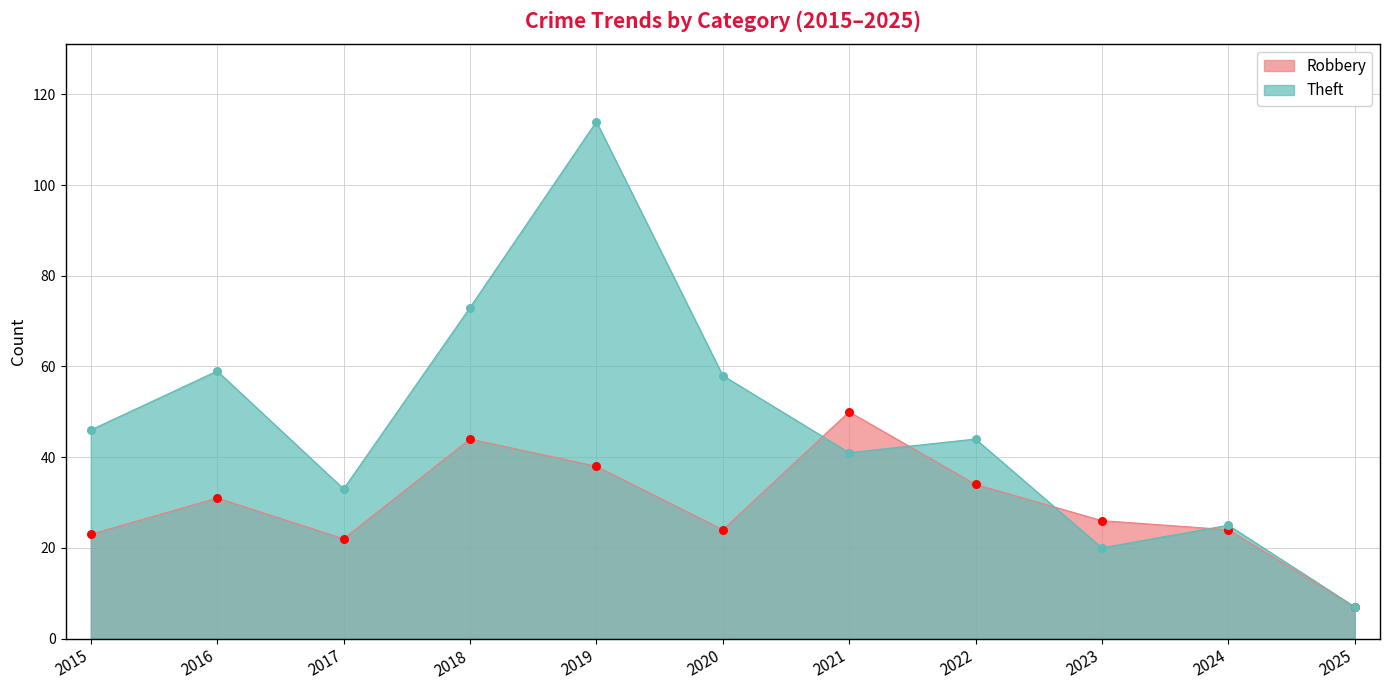

What are all the series names shown in the legend?

Robbery, Theft